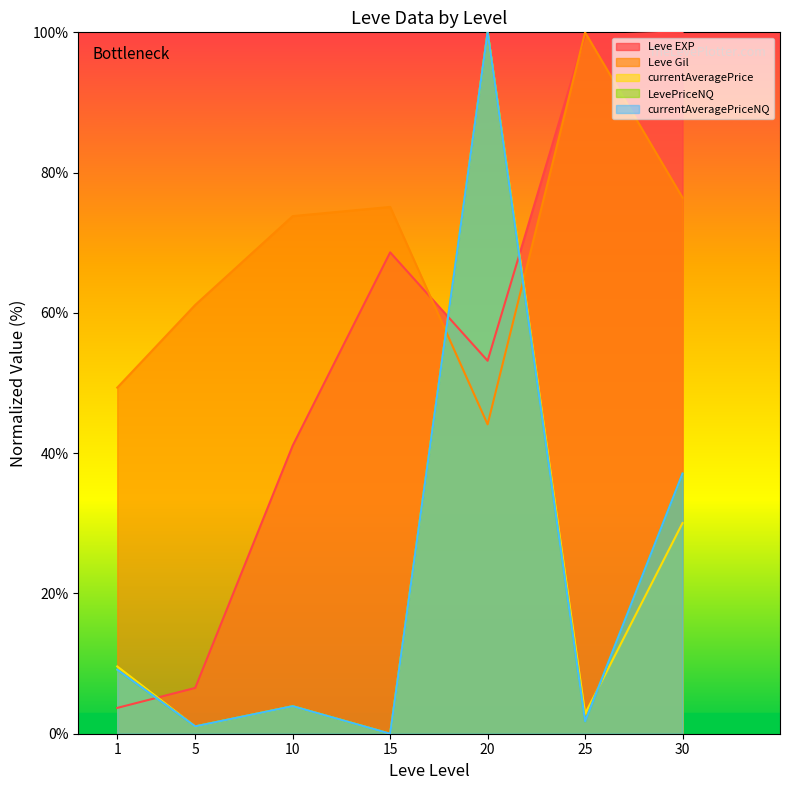

Reading right to left, list all the values displayed in this chart.

Leve EXP: 30=100.0	25=99.6	20=53.2	15=68.6	10=41.1	5=6.5	1=3.7
Leve Gil: 30=76.4	25=100.0	20=44.1	15=75.1	10=73.8	5=61.1	1=49.3
currentAveragePrice: 30=30.0	25=2.8	20=100.0	15=0.0	10=3.9	5=1.0	1=9.6
LevePriceNQ: 30=37.1	25=1.8	20=100.0	15=0.0	10=3.9	5=1.1	1=9.1
currentAveragePriceNQ: 30=37.1	25=1.8	20=100.0	15=0.0	10=3.9	5=1.1	1=9.1